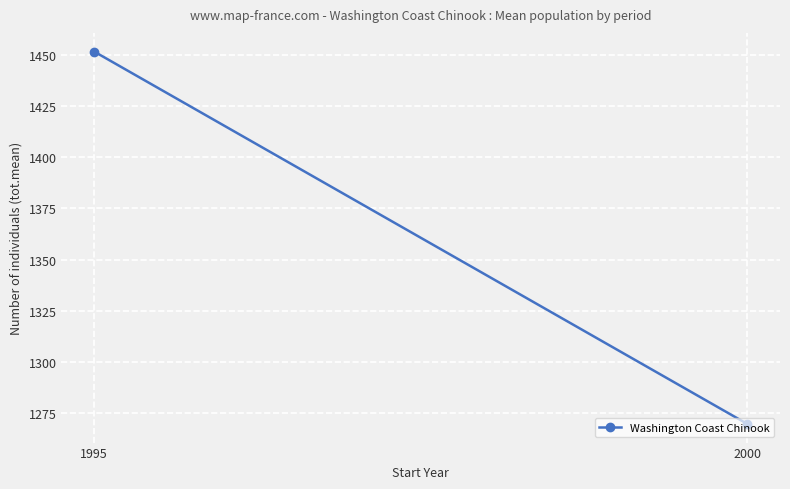

Rank the categories by value from lowest to highest.

2000, 1995